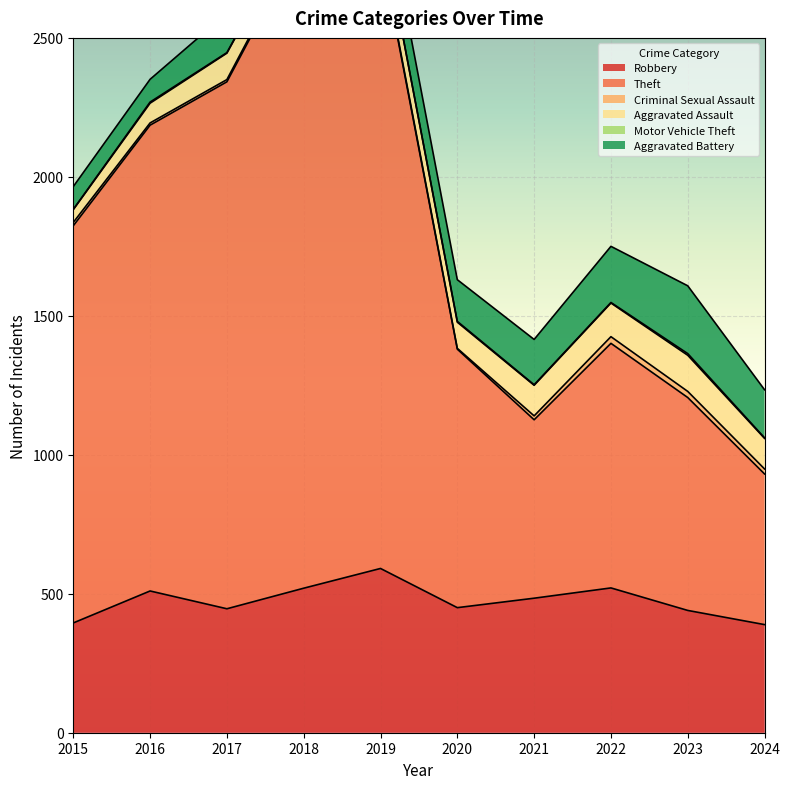

At which category does Robbery reach its first local valley?

2017